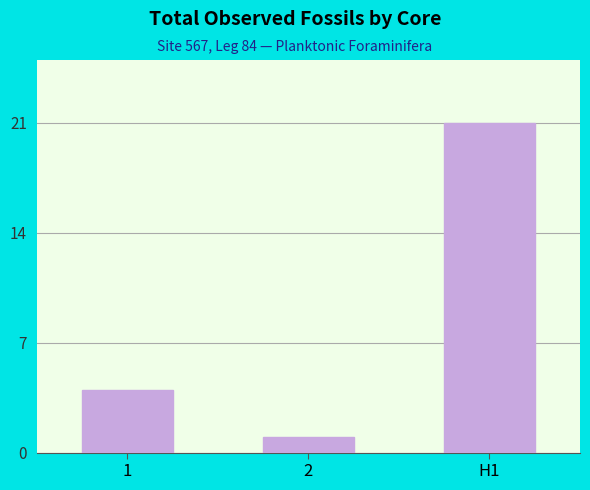

True or false: the data shows 31 at H1.

False